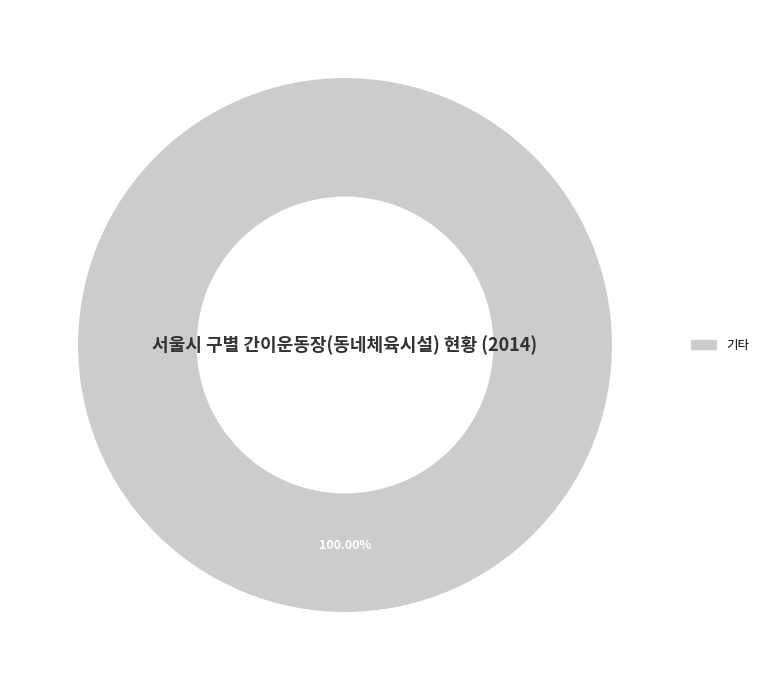

Does any single category account for the majority?

Yes